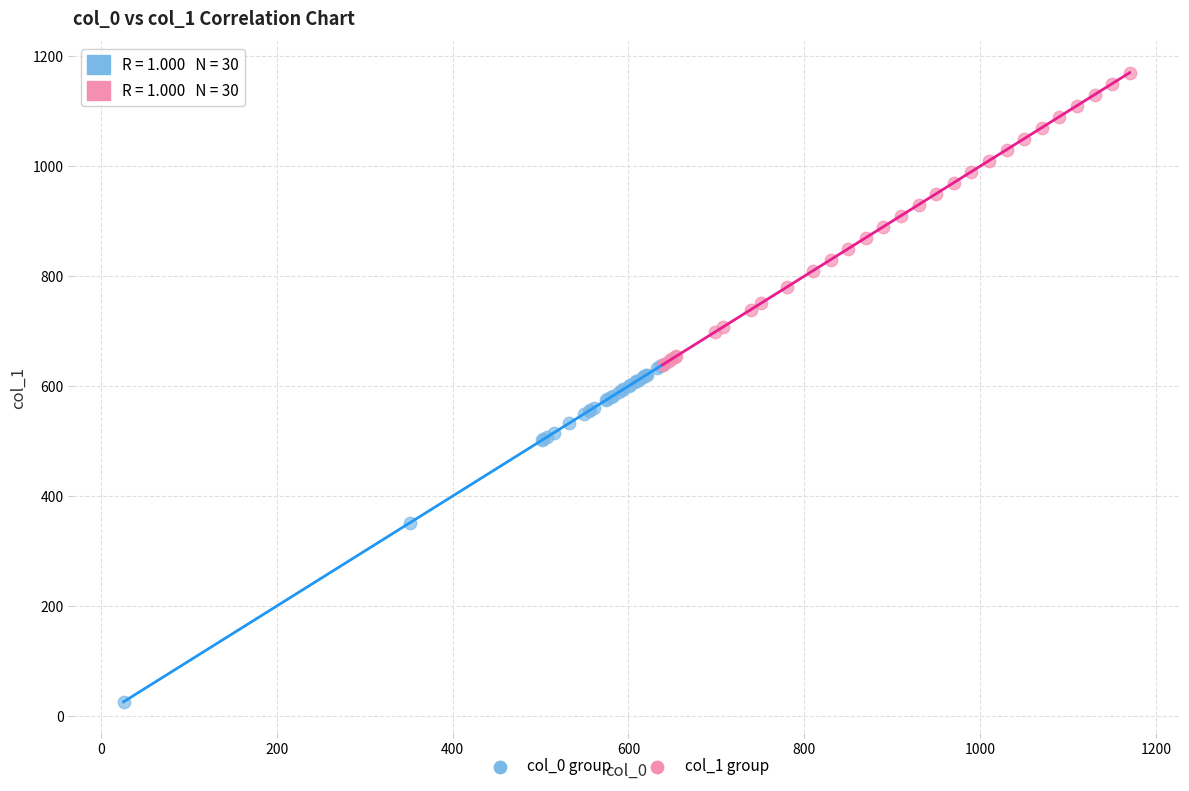

Which series reaches the minimum Y coordinate?

col_0 group